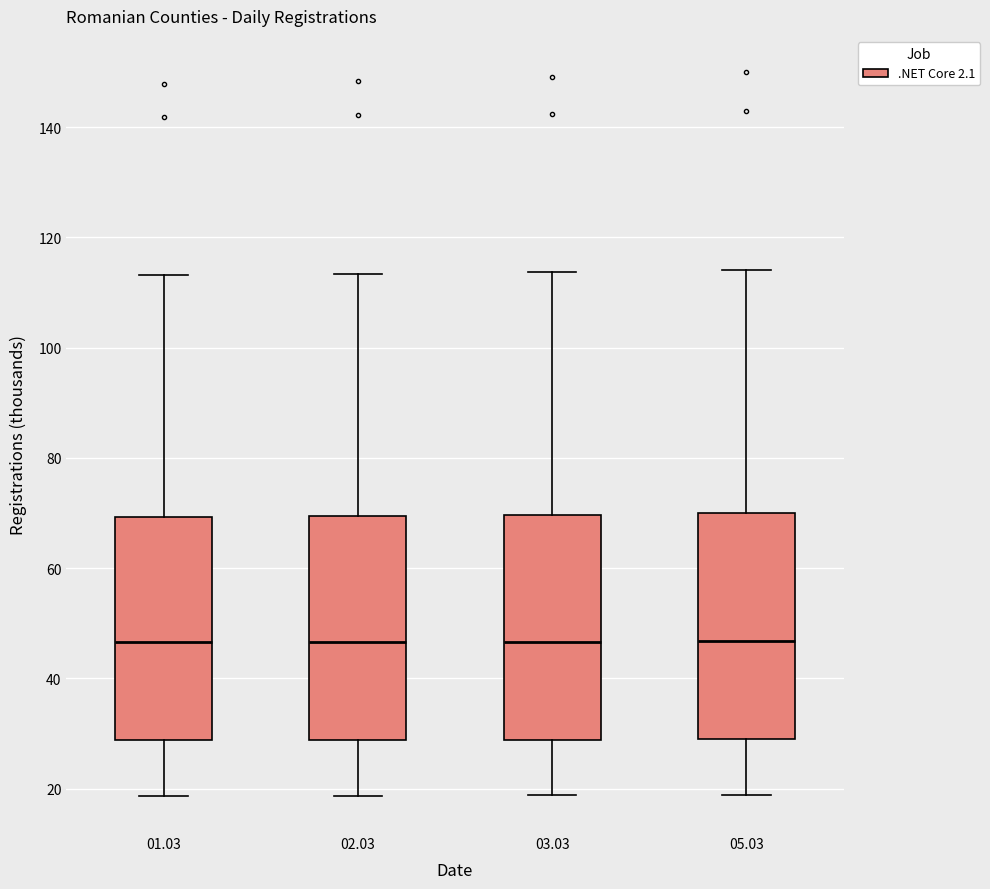

Reading left to right, read every box against the y-axis: the position of its median line, the range the box covers, and the ends of its whiskers. The values are not printed on the chart, so give them approximately, as read against the axis.

01.03: median 46, box 28 to 70, whiskers 18 to 114
02.03: median 46, box 28 to 70, whiskers 18 to 114
03.03: median 46, box 28 to 70, whiskers 18 to 114
05.03: median 46, box 28 to 70, whiskers 18 to 114